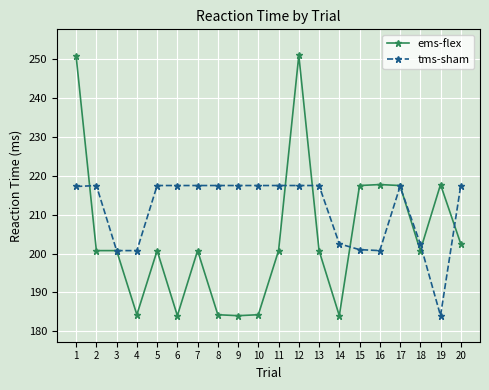

True or false: tms-sham has a value of 217.5 at 12.

True